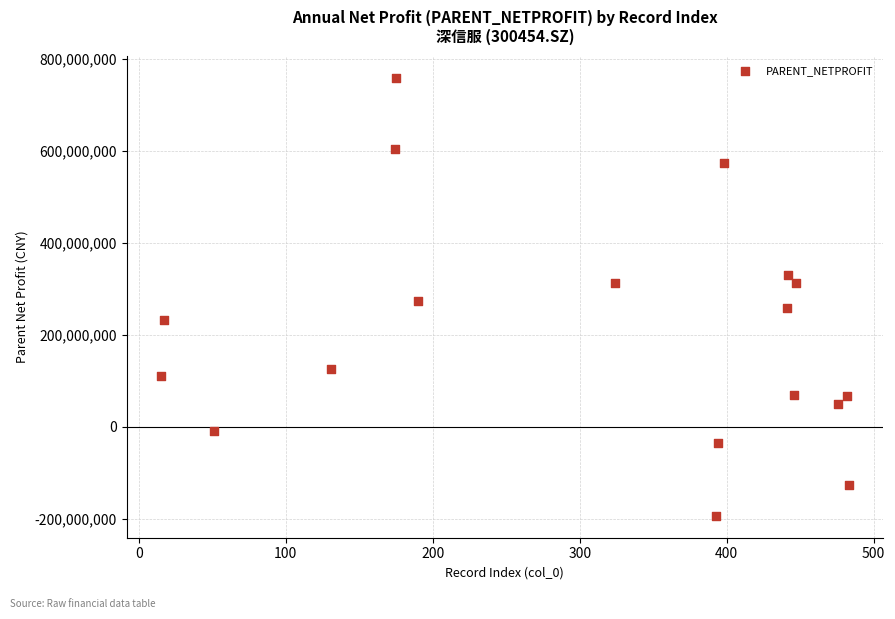

What is the range of X values (max minus min)?

468.0